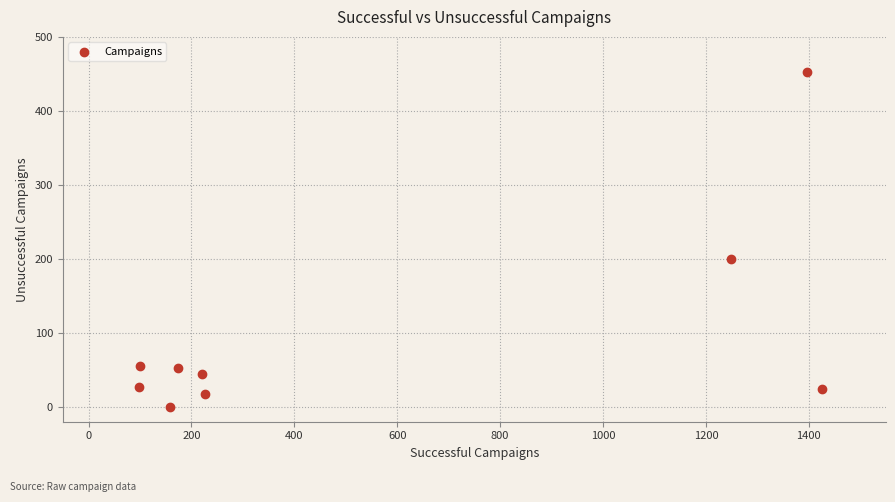

What is the average X value?

561